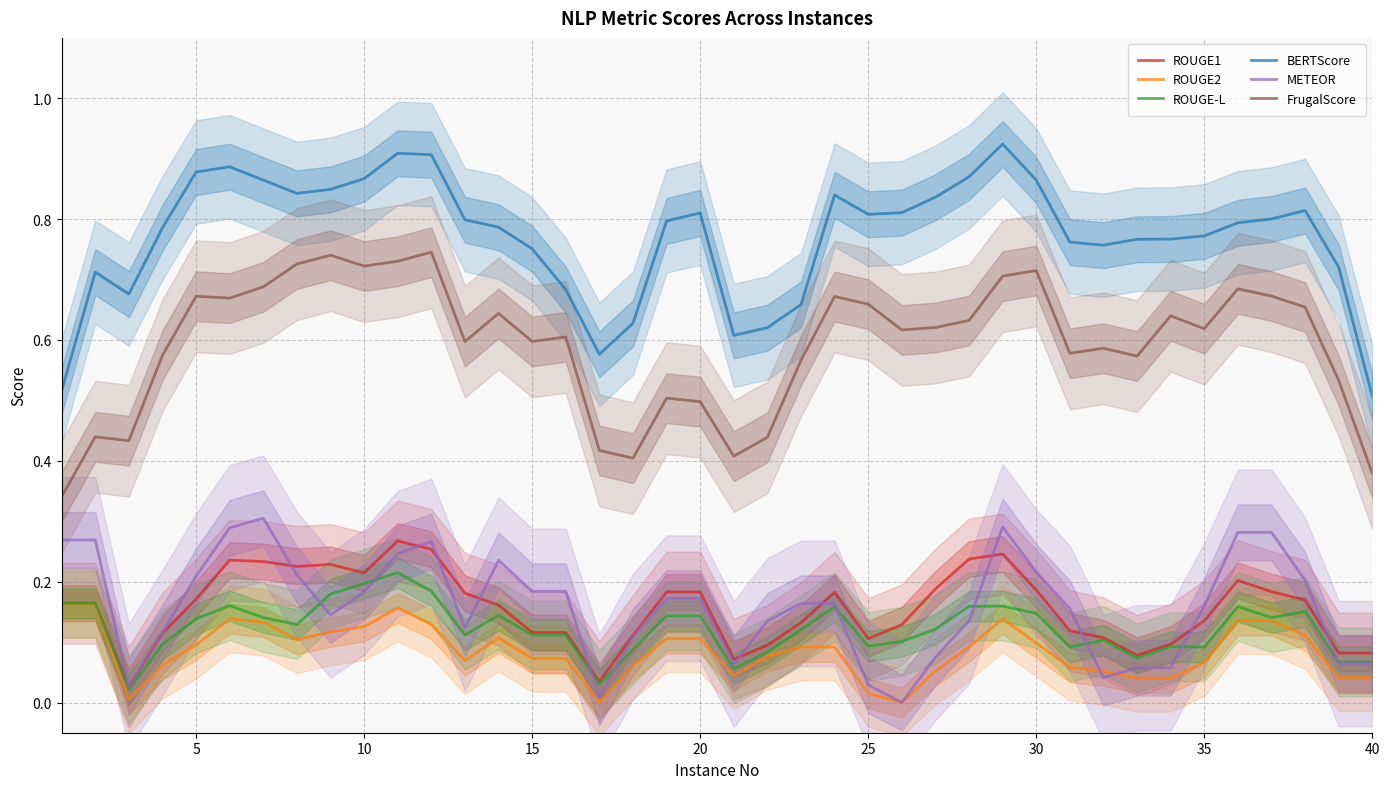

True or false: BERTScore and METEOR intersect in this chart.

False